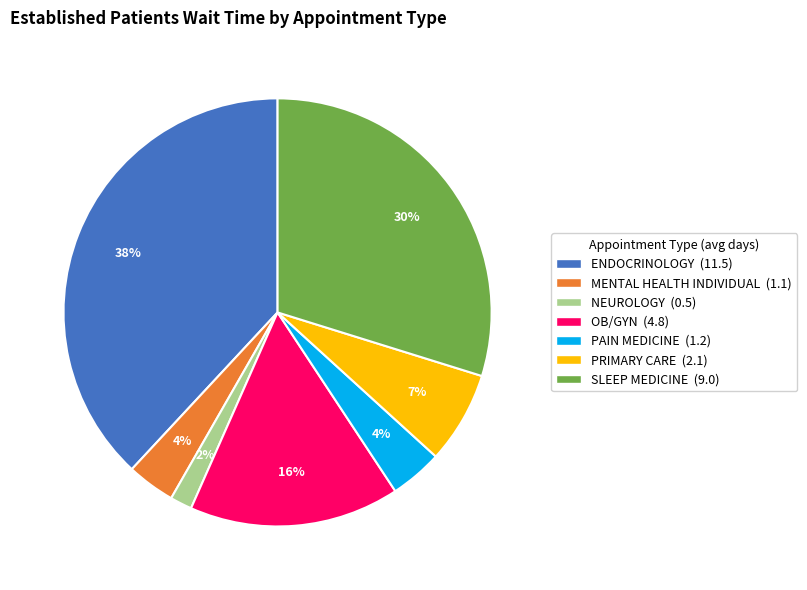

To the nearest percent, what is the difference between the largest and smallest slice percentages?

36%